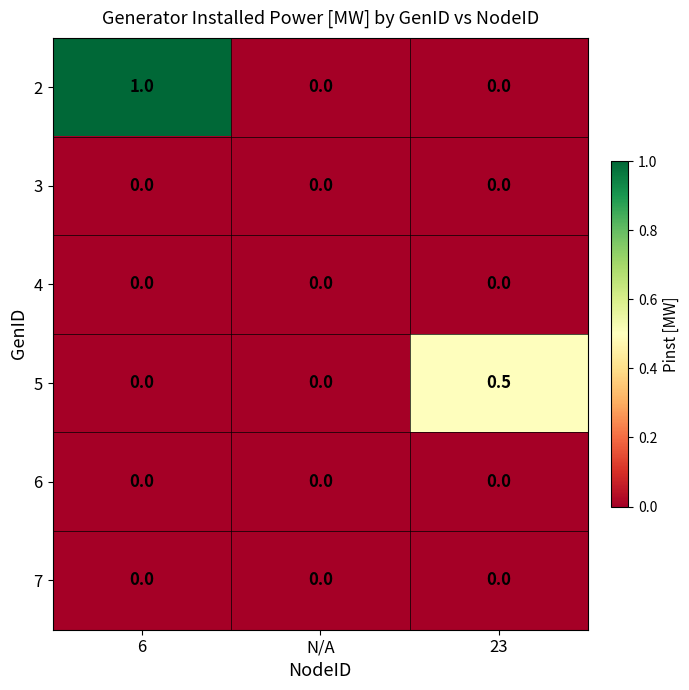

Which label corresponds to the largest value in the chart?

6